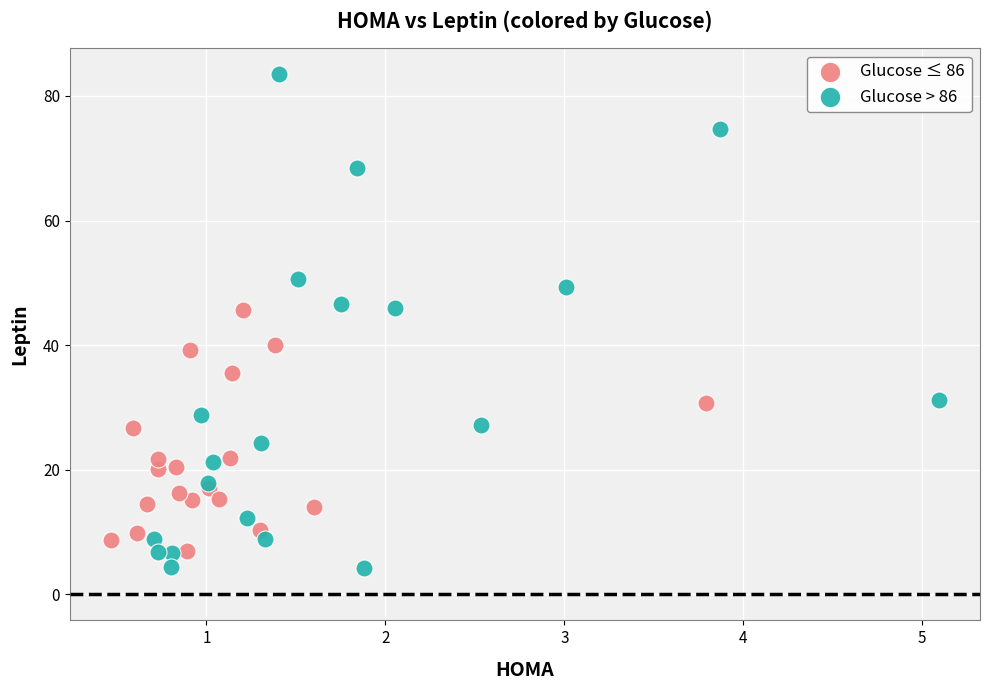

Which series has the largest Y range (max minus min)?

Glucose > 86